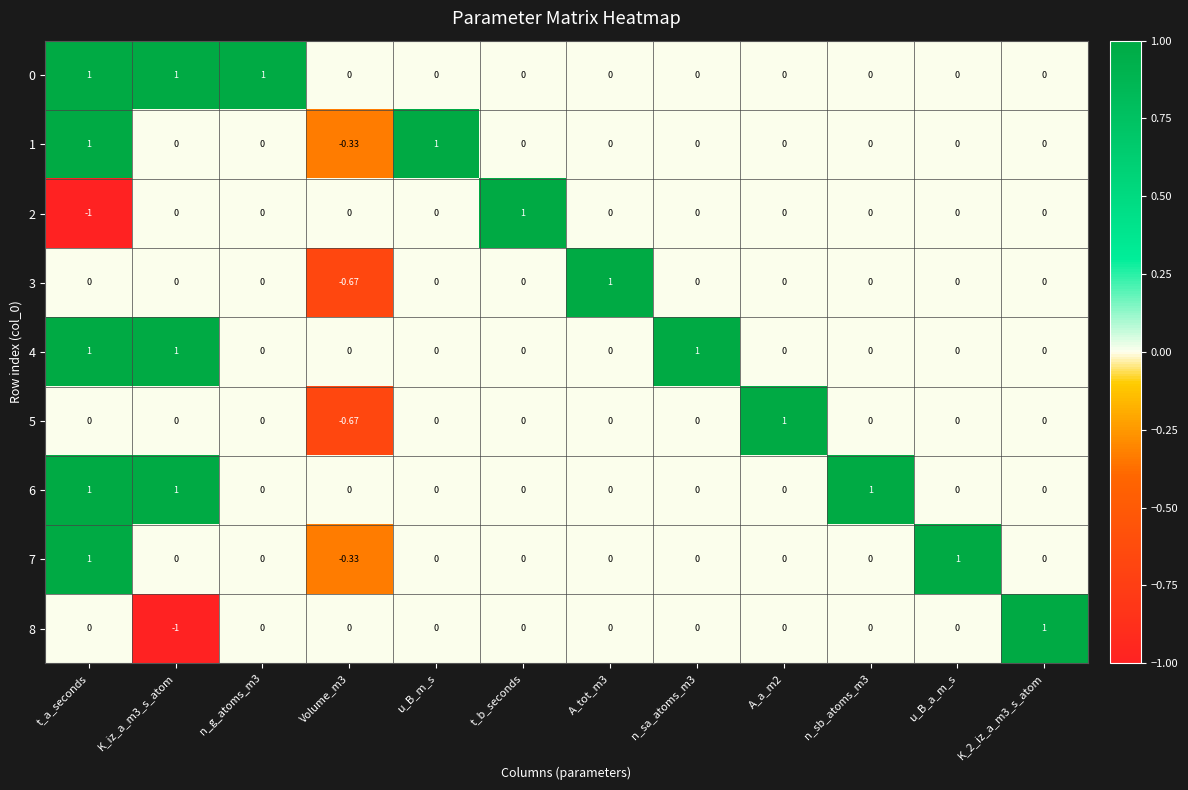

Where does the 1 series first go above 0?

t_a_seconds